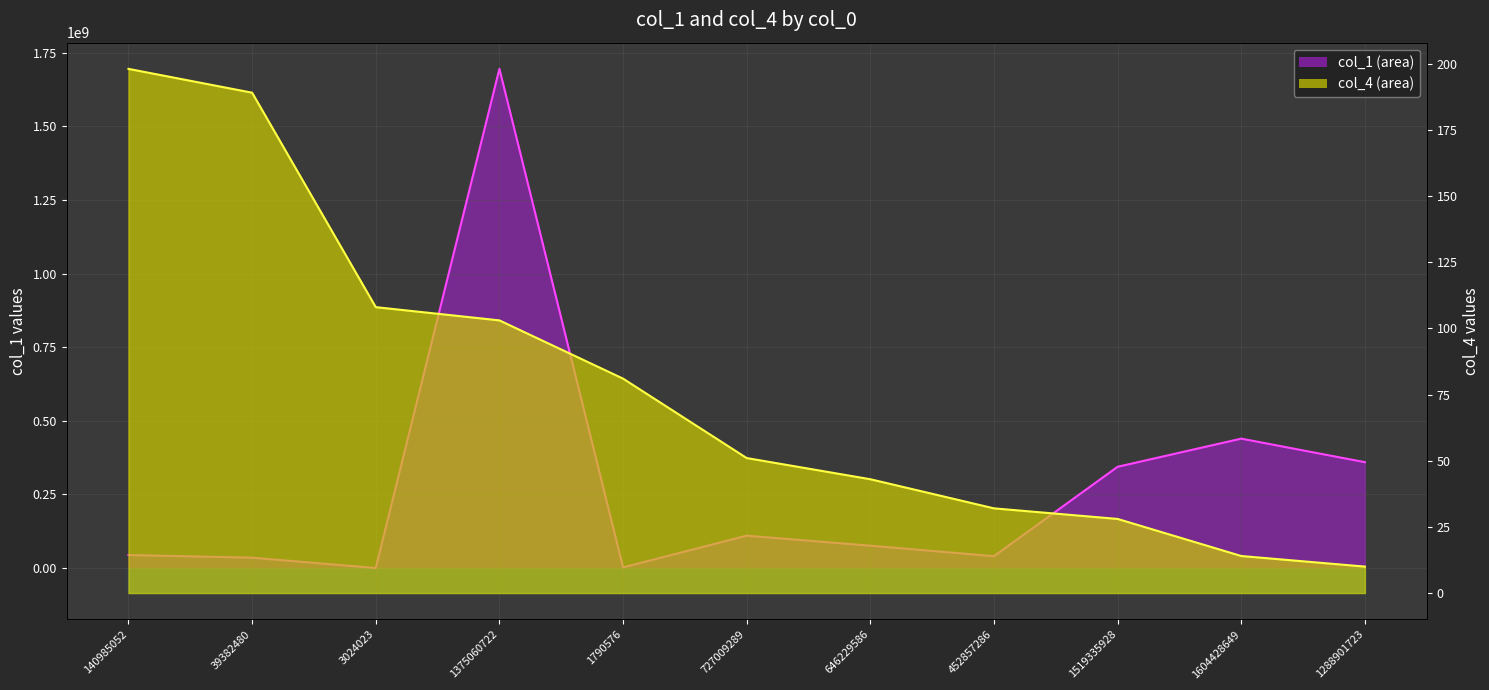

Which has a higher value, 1375060722 or 727009289?

1375060722